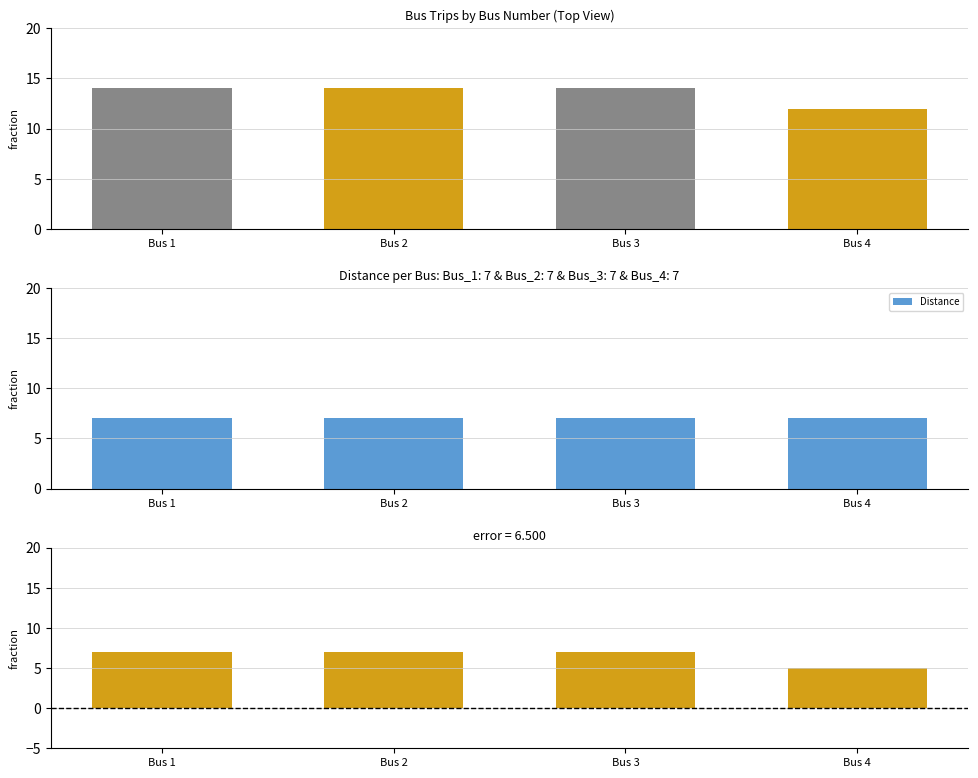

What value does the Distance series have at 3?

7